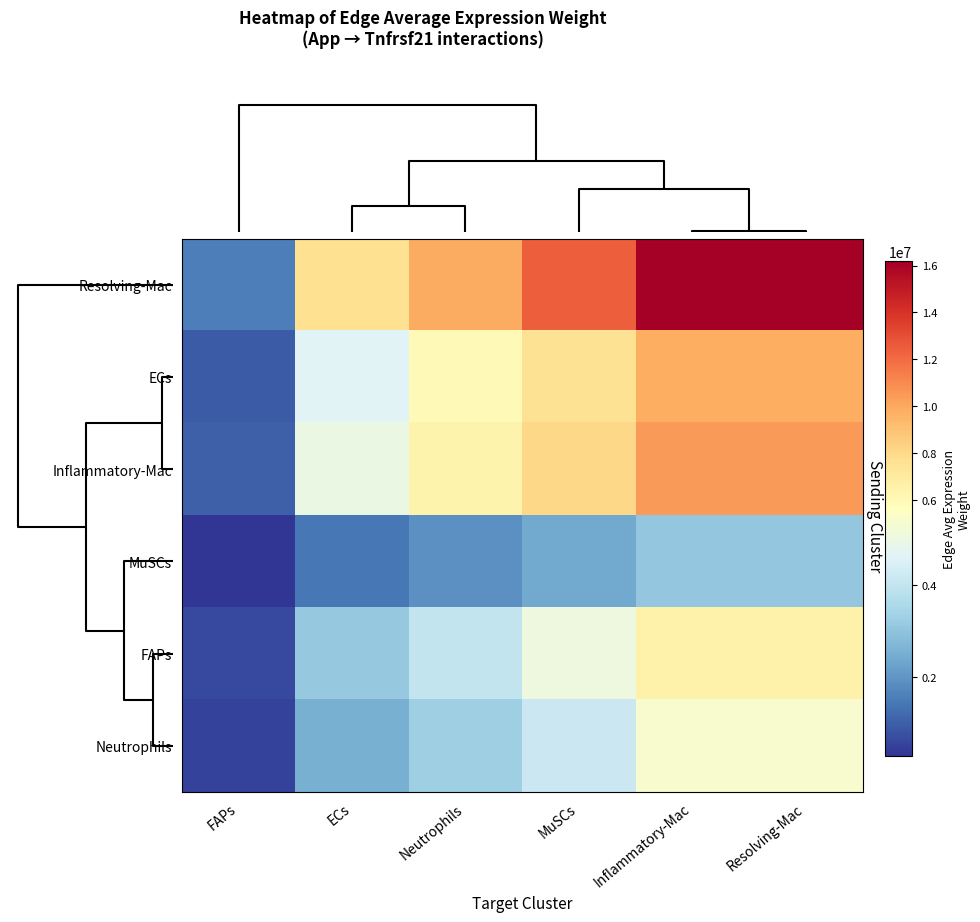

Rank the series by their maximum value, from lowest to highest.

MuSCs, Neutrophils, FAPs, ECs, Inflammatory-Mac, Resolving-Mac